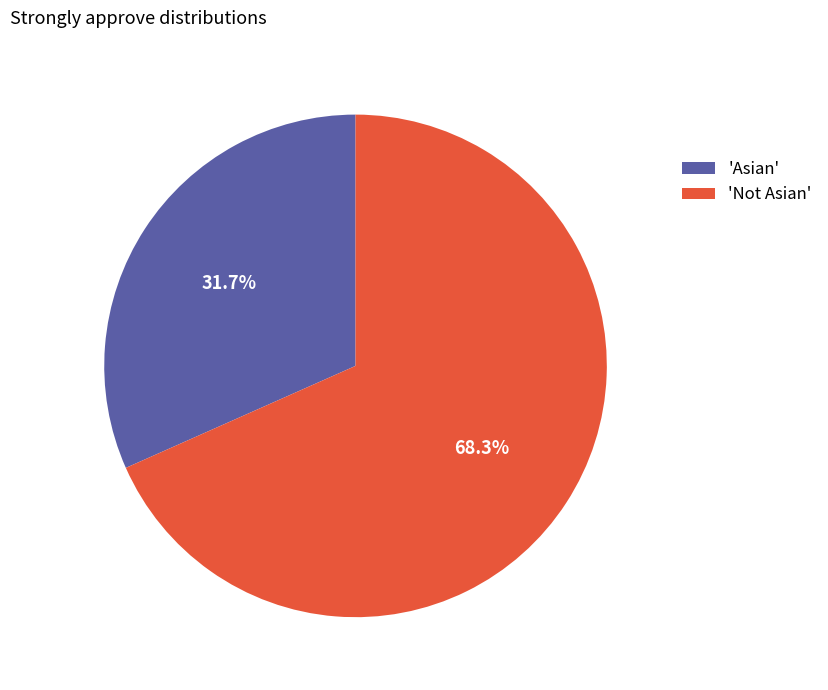

Rank the categories by value from highest to lowest.

'Not Asian', 'Asian'